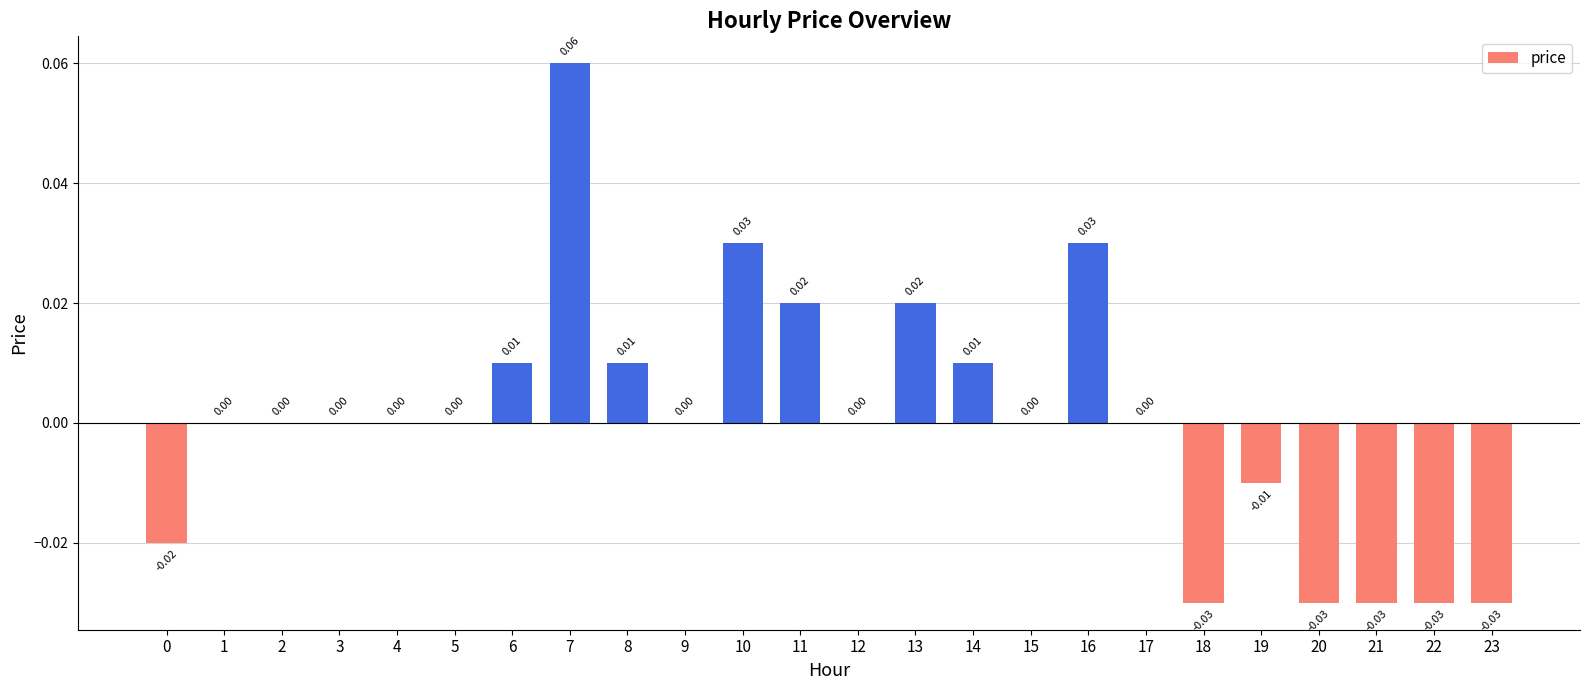

Are the bars grouped side by side (vs. stacked)?

No